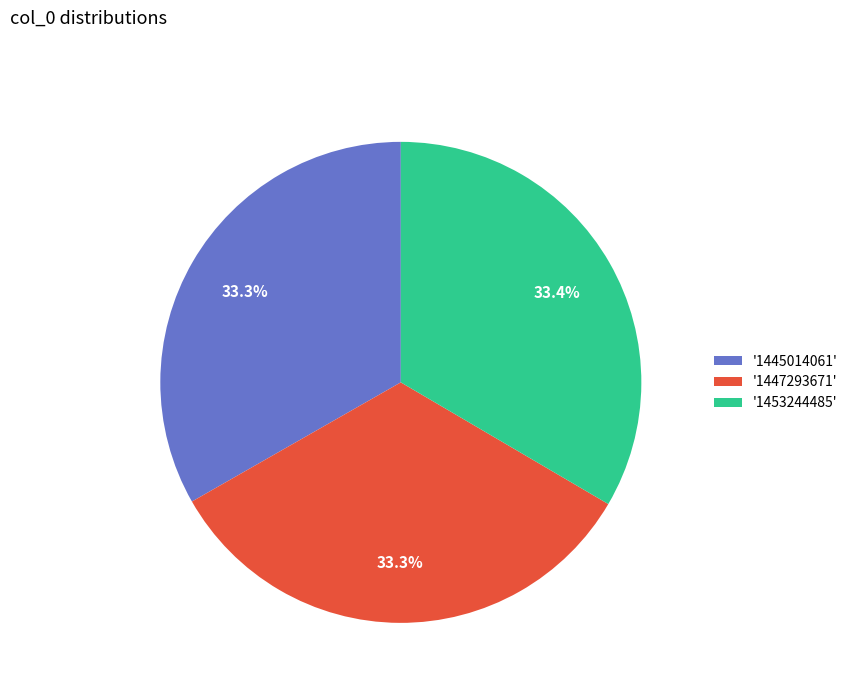

What is the ratio of the value at '1445014061' to the value at '1447293671'?

1.0